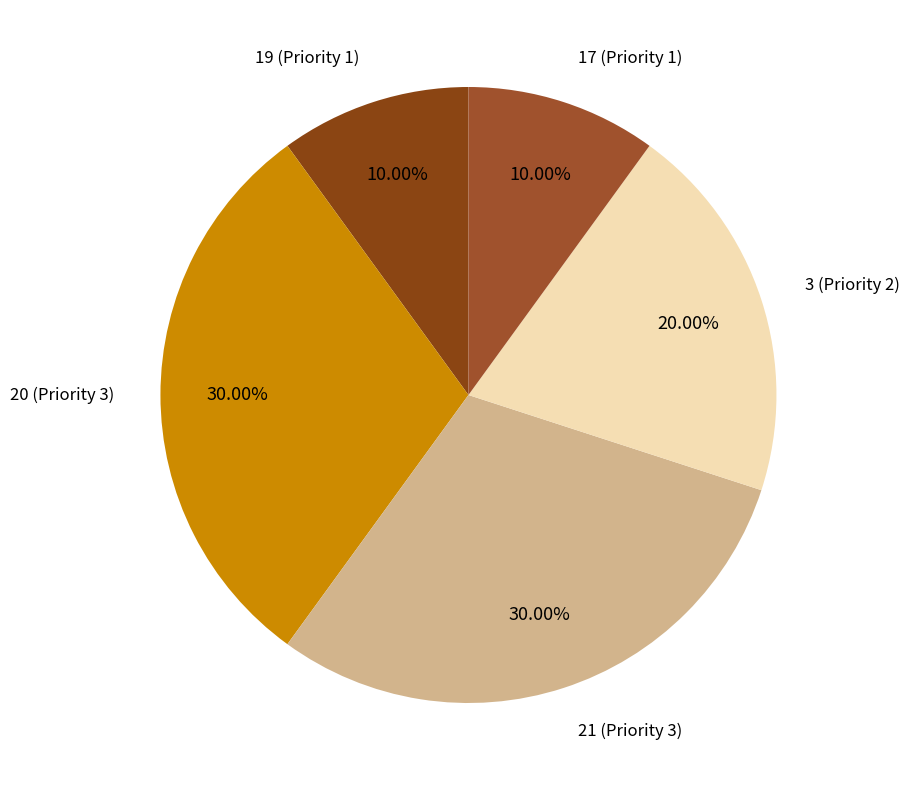

Does any single category account for the majority?

No